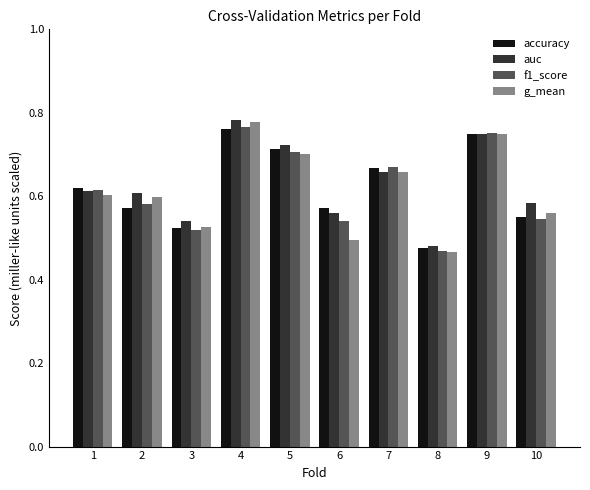

How many data points does each series have?

10